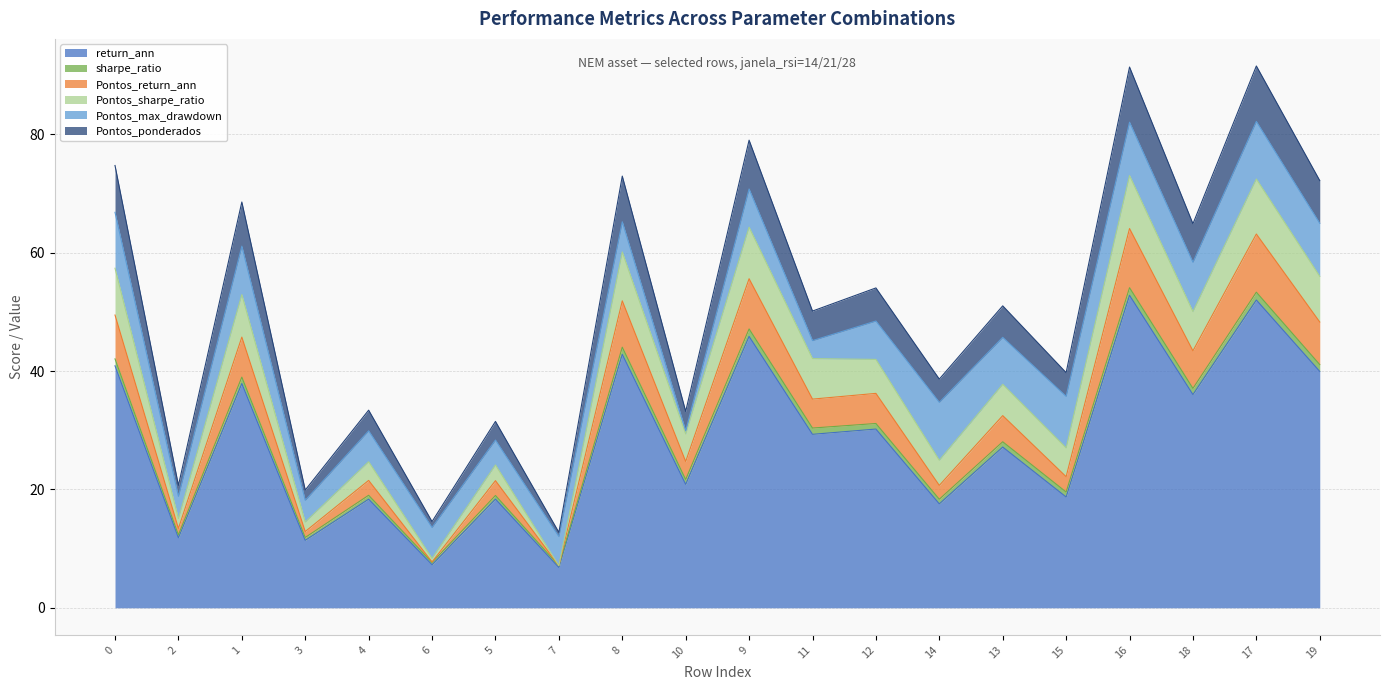

Which has a higher value, 8 or 1?

8